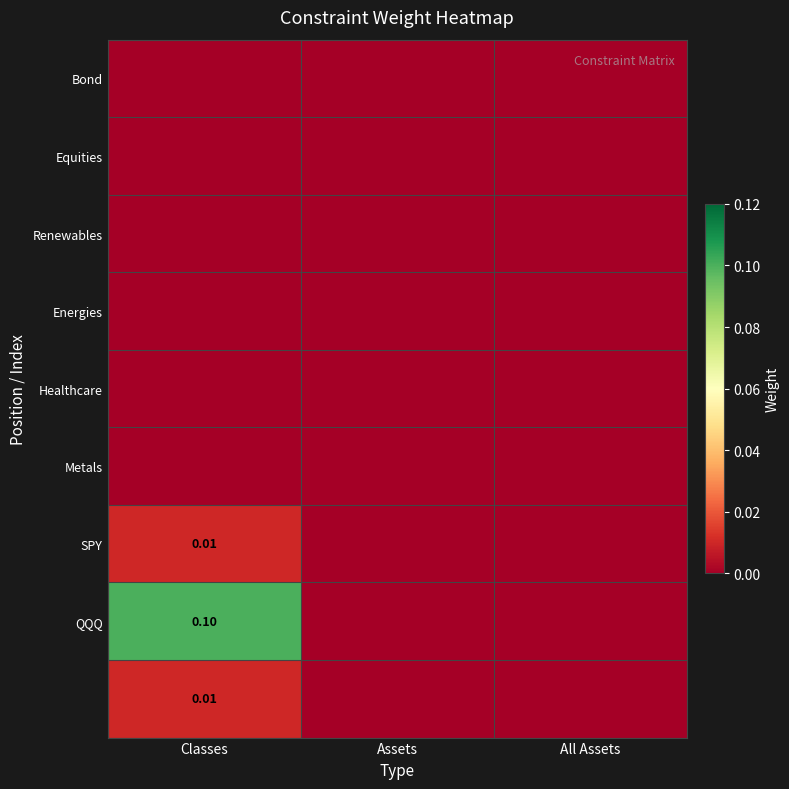

What is the greatest value displayed?

0.1